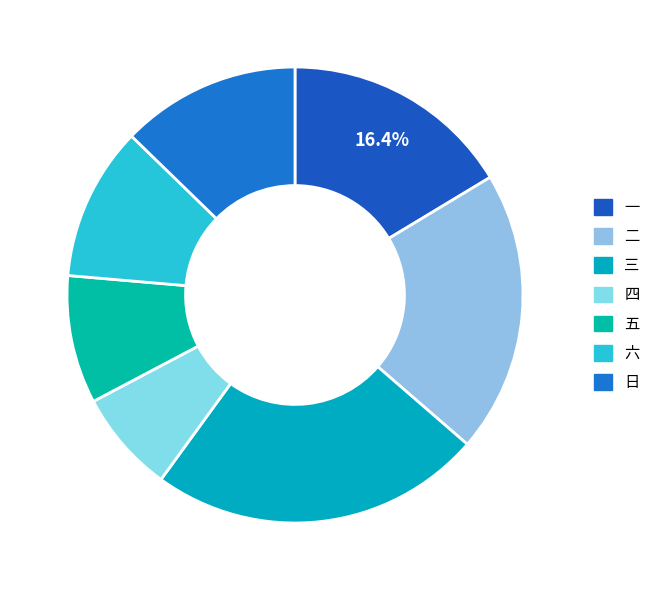

Count the number of slices in the pie.

7